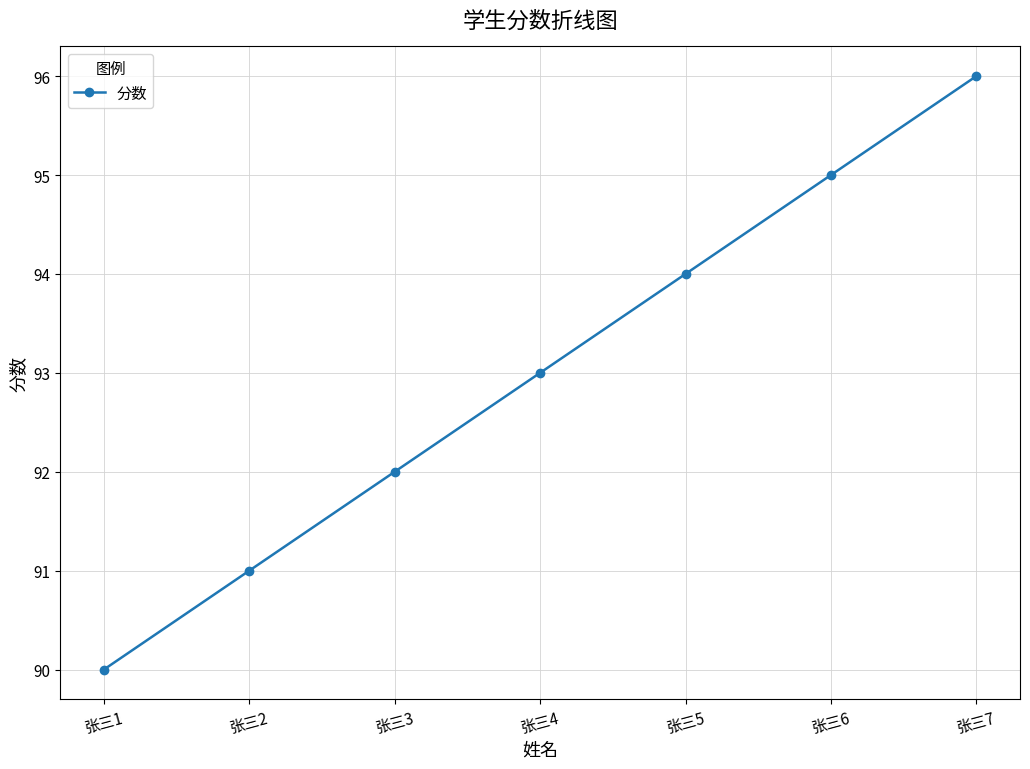

What is the greatest value displayed?

96